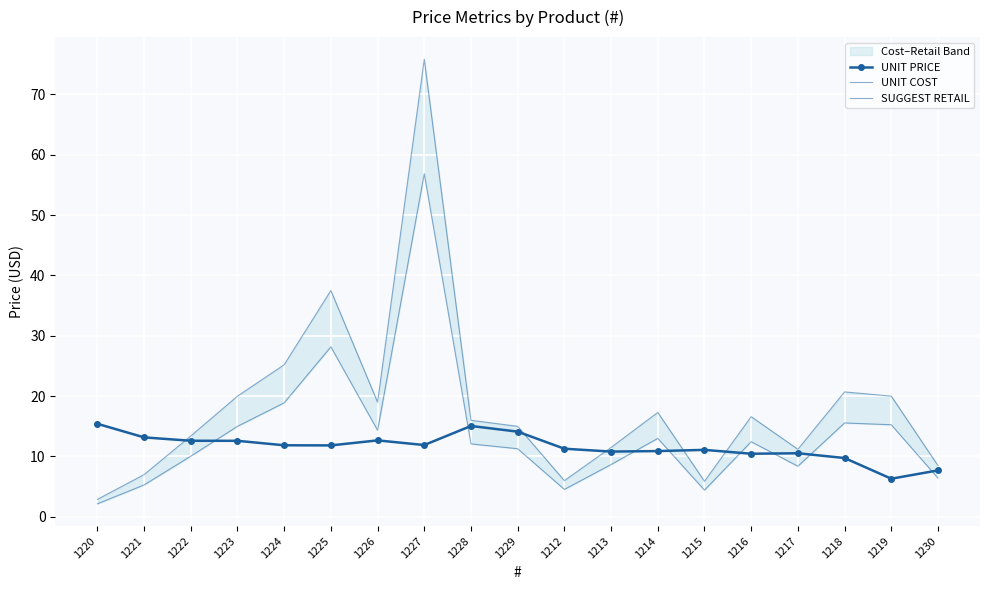

What is the sum of the UNIT PRICE values at 1230 and 1223?

20.3